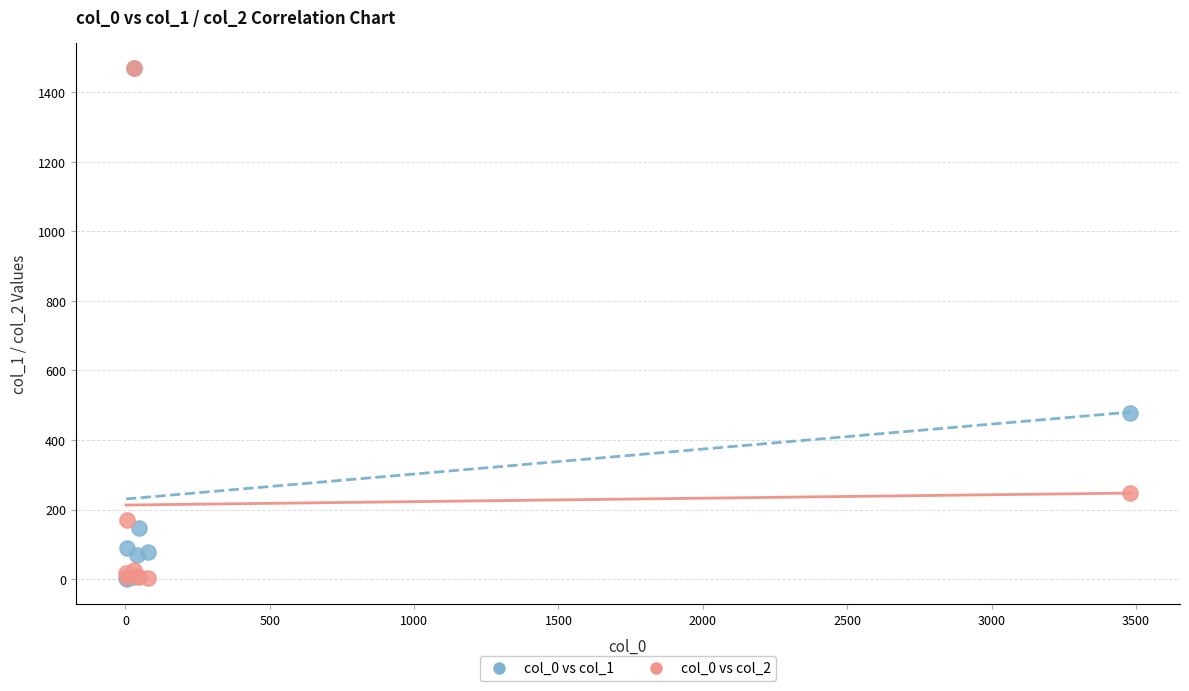

What are all the series names shown in the legend?

col_0 vs col_1, col_0 vs col_2